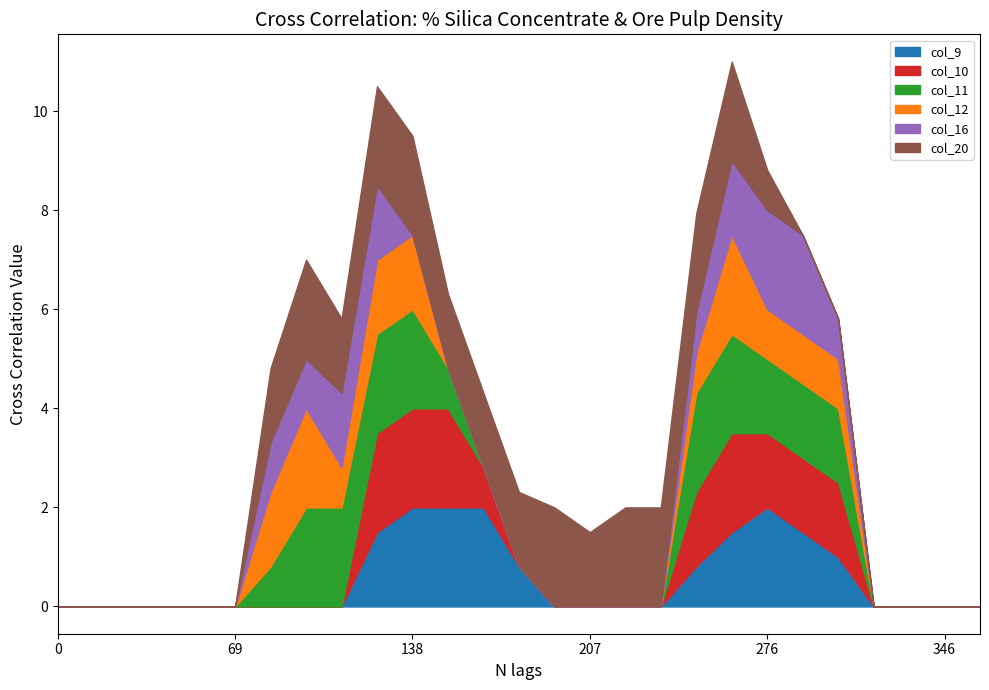

What is the difference between the second highest and minimum values in the col_12 series?

2.0